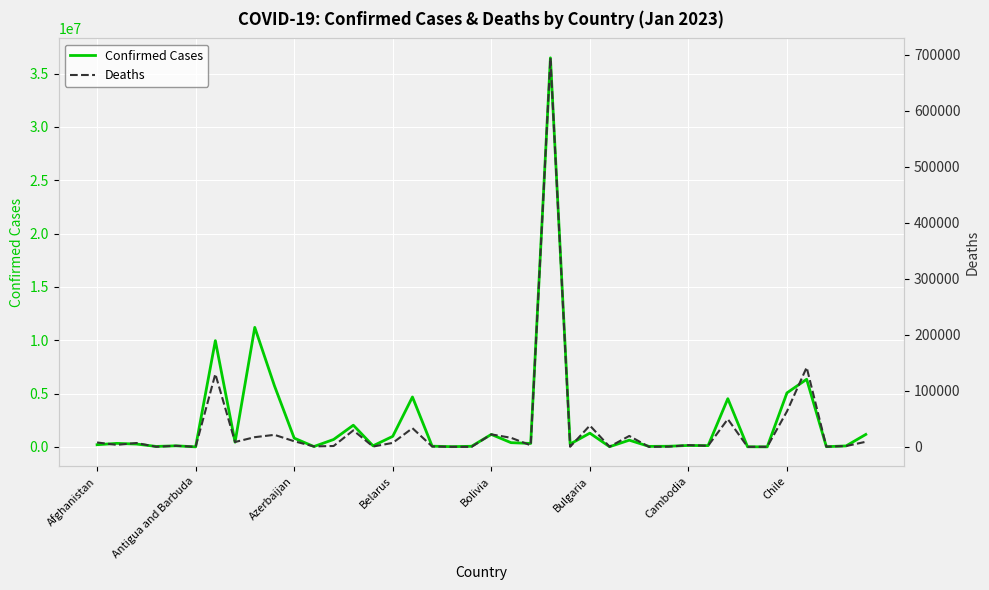

What is the sum of the Deaths values at 29 and 18?

575